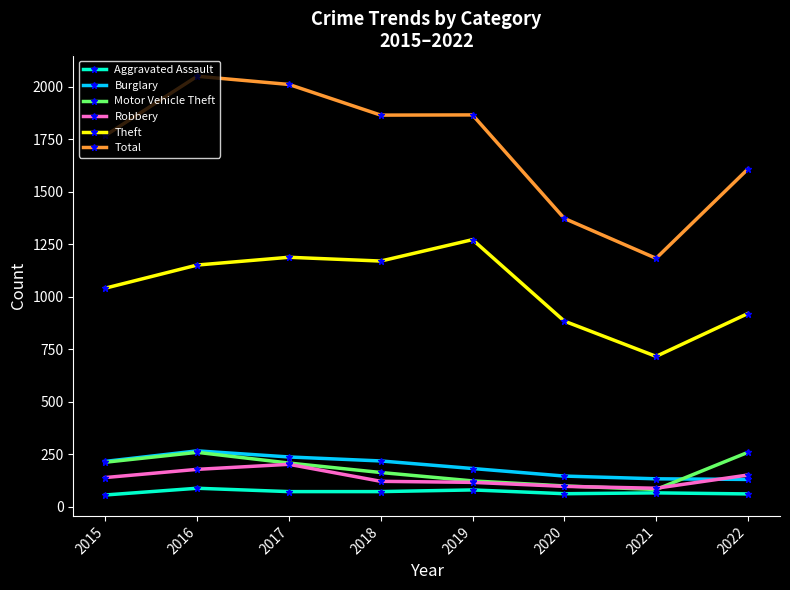

How many data points does each series have?

8